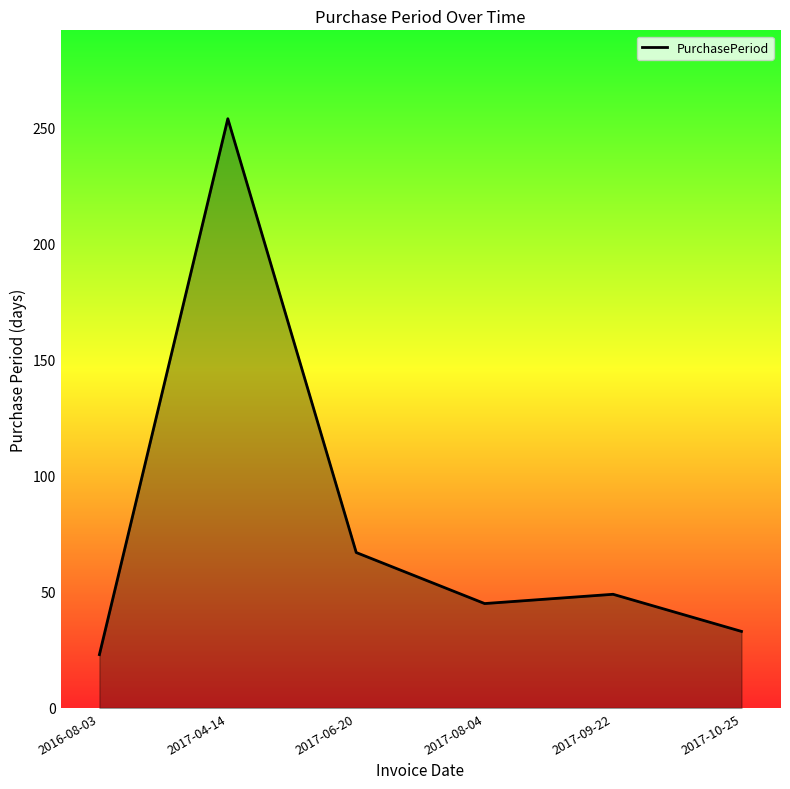

Reading right to left, transcribe all the data shown in this chart.

33	49	45	67	254	23